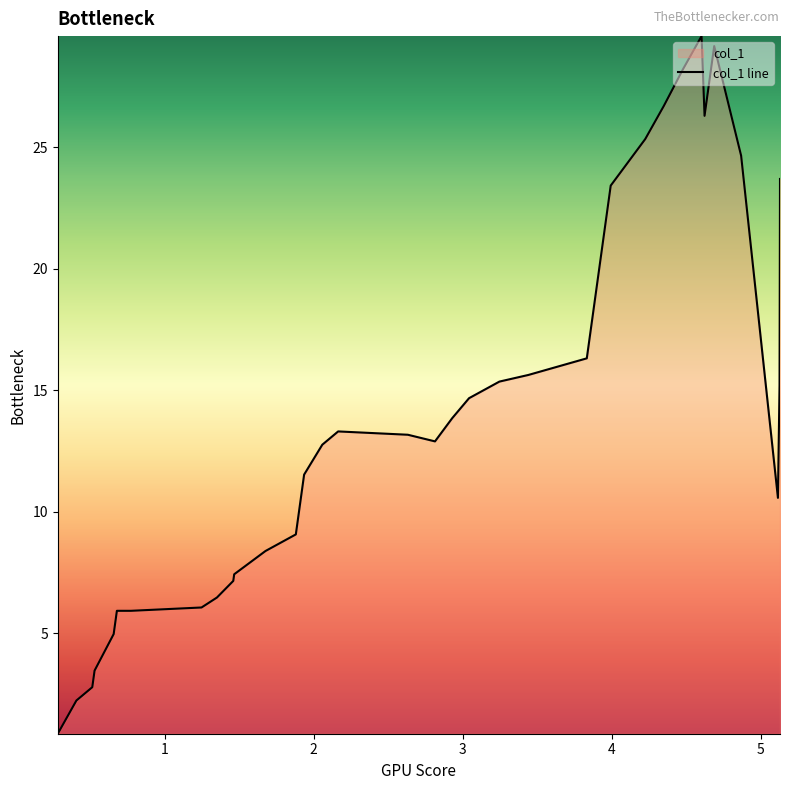

What is the difference between the maximum and minimum values?

28.7